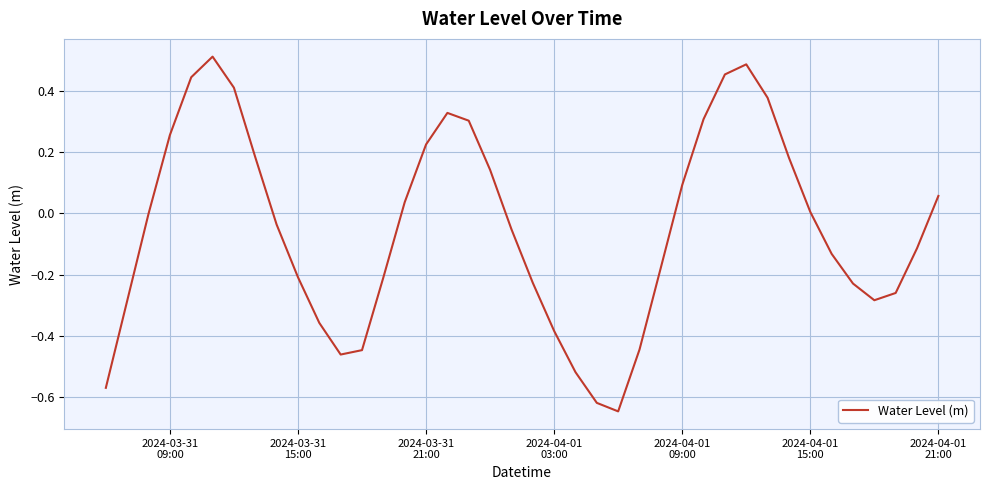

What is the difference between the maximum and minimum values?

1.2